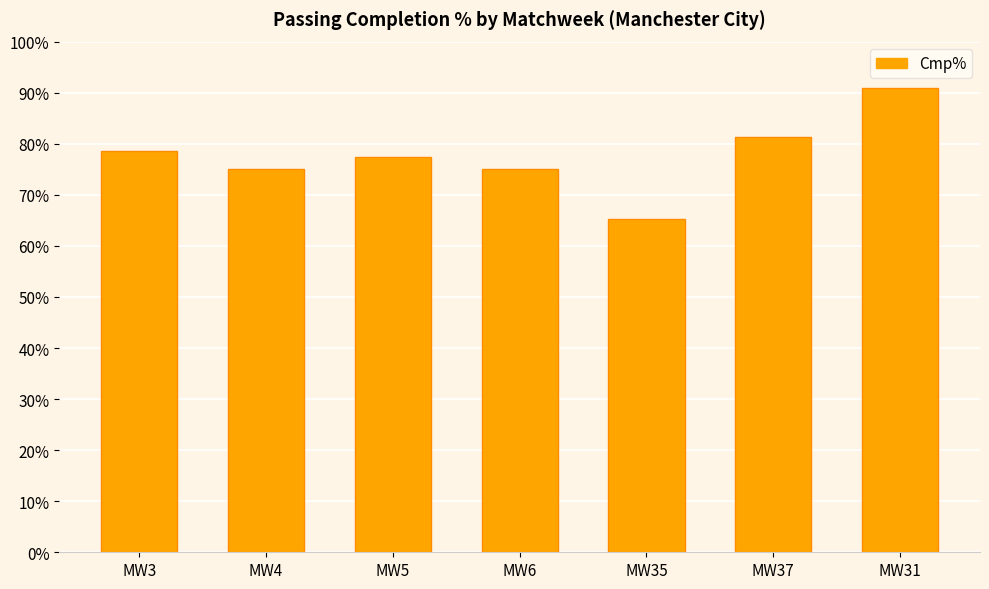

How many values are below 77?

3